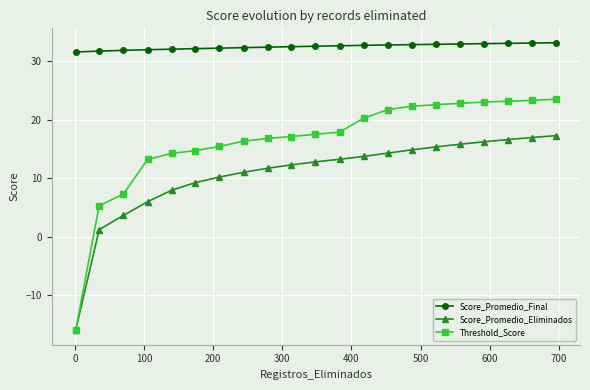

List the series in order of their overall mean, highest first.

Score_Promedio_Final, Threshold_Score, Score_Promedio_Eliminados